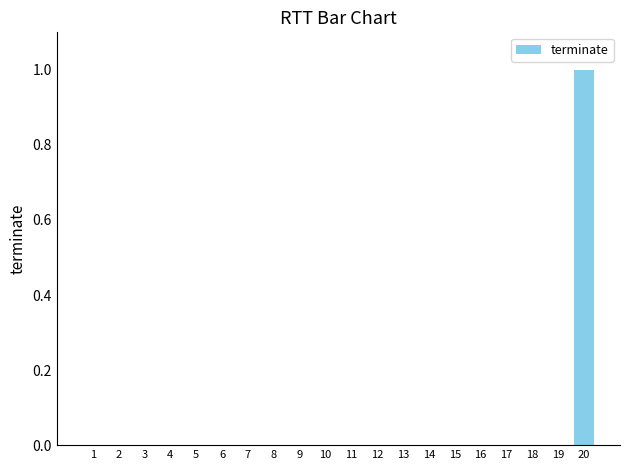

Reading left to right, what are all the values shown in this chart?

0	0	0	0	0	0	0	0	0	0	0	0	0	0	0	0	0	0	0	1